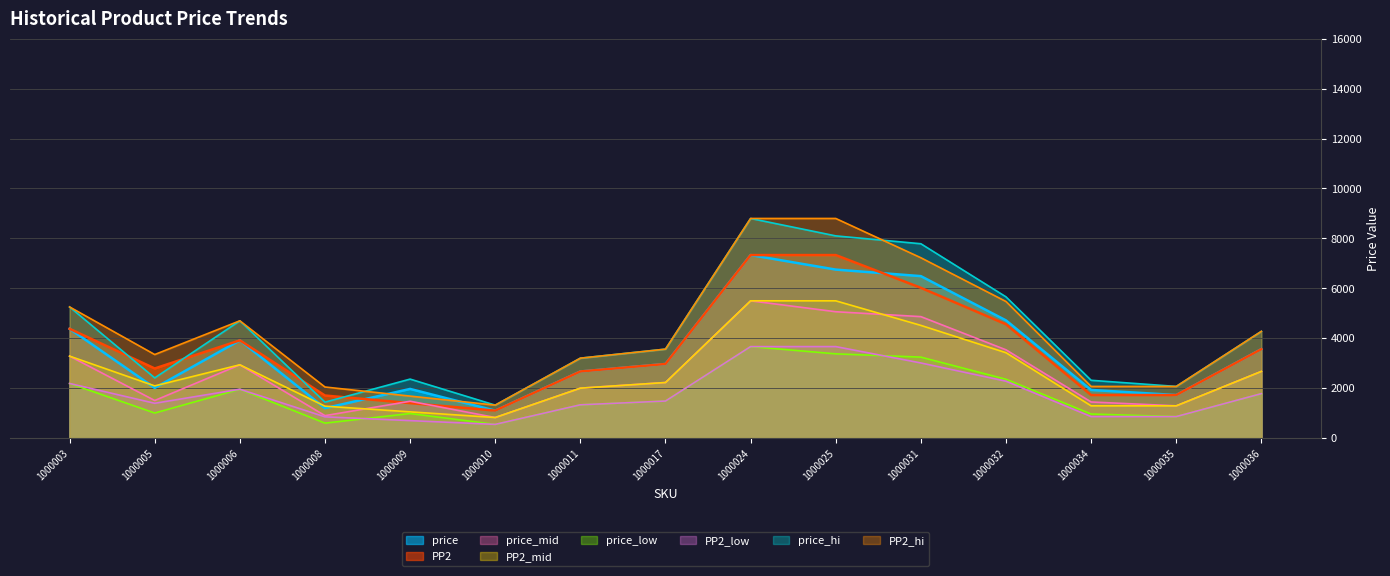

Between which two adjacent categories do PP2 and price first intersect?

1000008 and 1000009